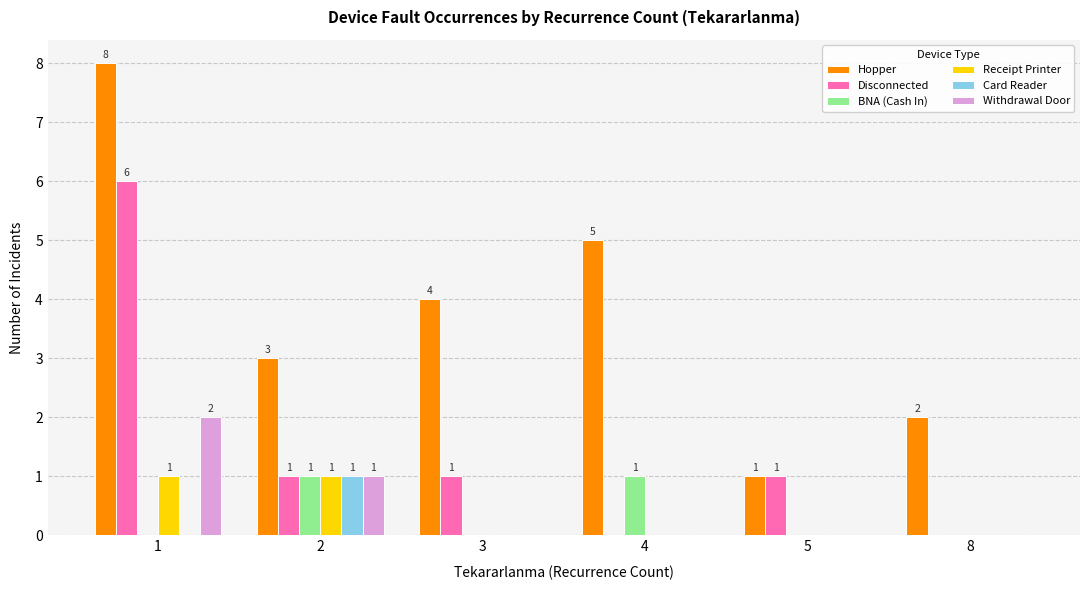

Reading left to right, transcribe all the data shown in this chart.

Hopper: 8	3	4	5	1	2
Disconnected: 6	1	1	0	1	0
BNA (Cash In): 0	1	0	1	0	0
Receipt Printer: 1	1	0	0	0	0
Card Reader: 0	1	0	0	0	0
Withdrawal Door: 2	1	0	0	0	0